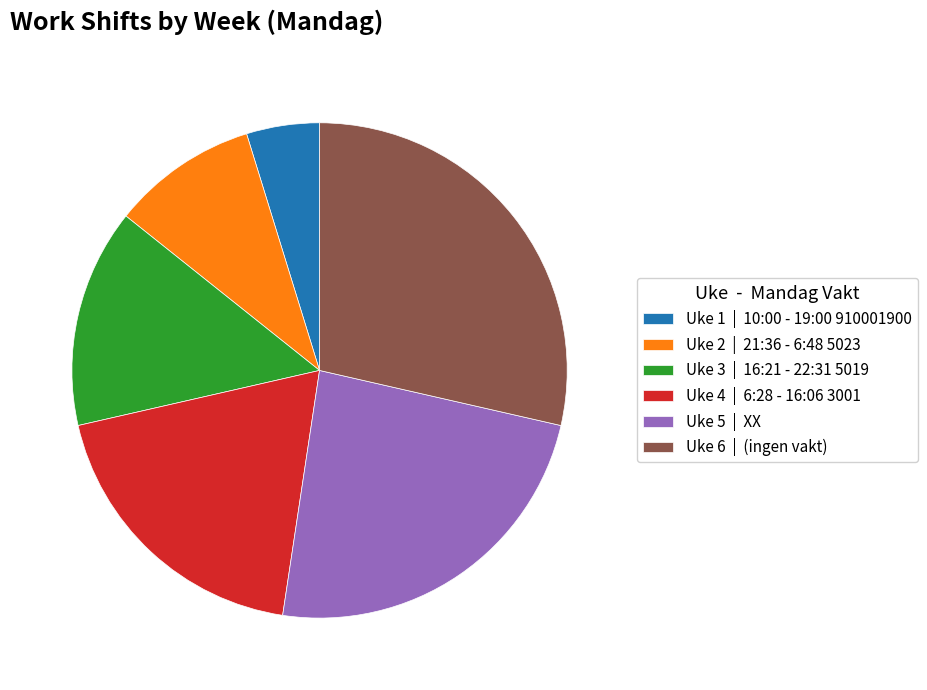

Between Uke 5 | XX and Uke 6 | (ingen vakt), which is larger?

Uke 6 | (ingen vakt)